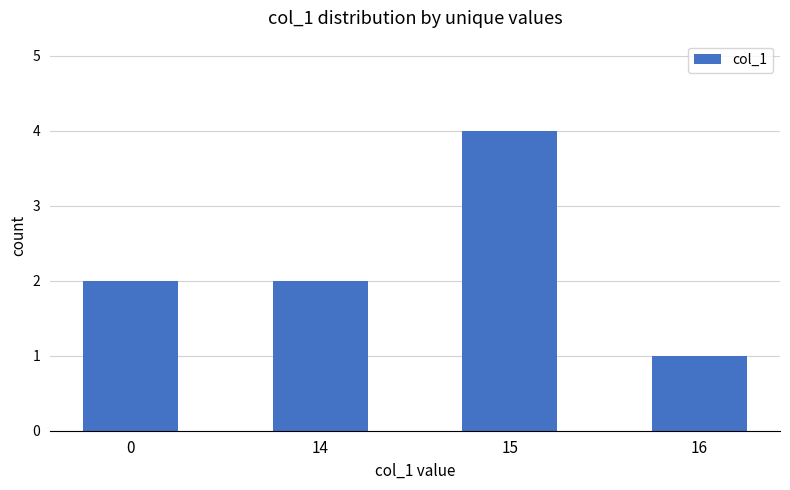

At which category does the chart reach its minimum across all series?

16